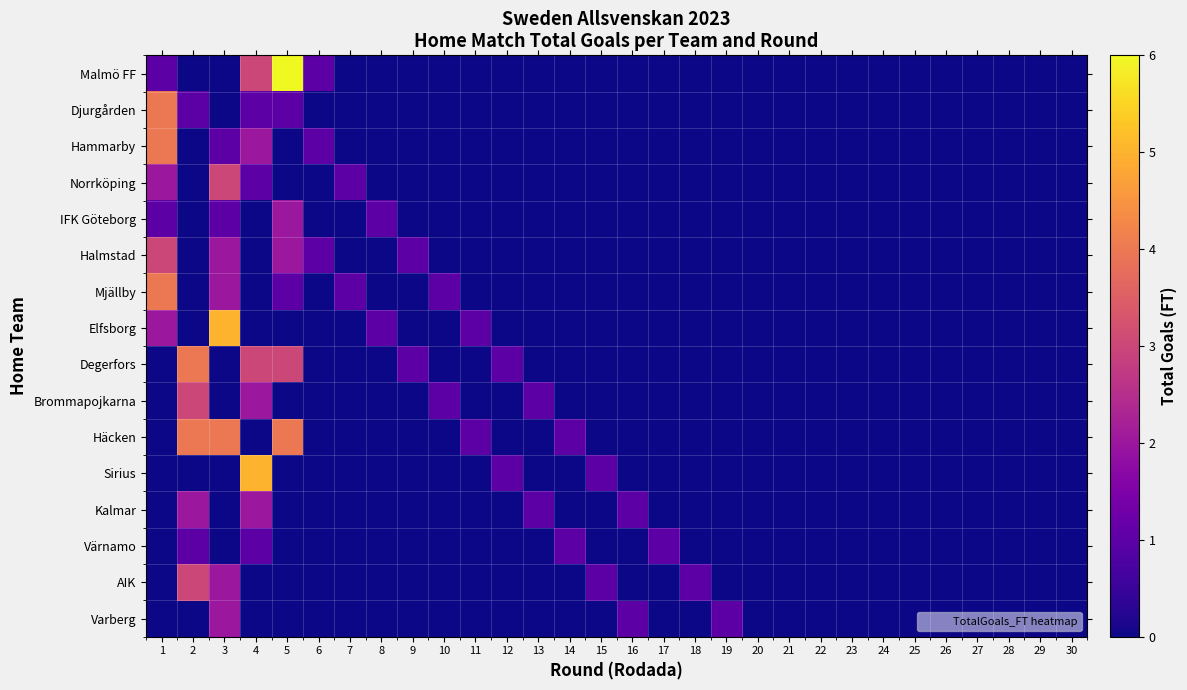

Rank the series by their maximum value, from lowest to highest.

Värnamo, IFK Göteborg, Kalmar, Varberg, Norrköping, Halmstad, Brommapojkarna, AIK, Djurgården, Hammarby, Mjällby, Degerfors, Häcken, Elfsborg, Sirius, Malmö FF